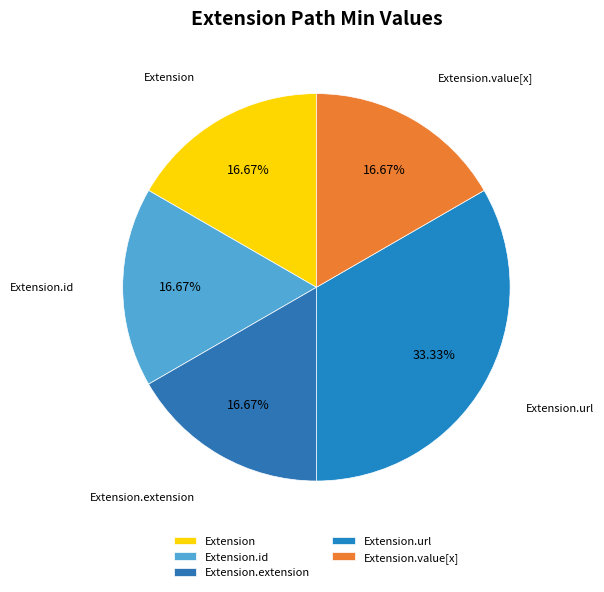

What is the largest slice in the pie chart?

Extension.url